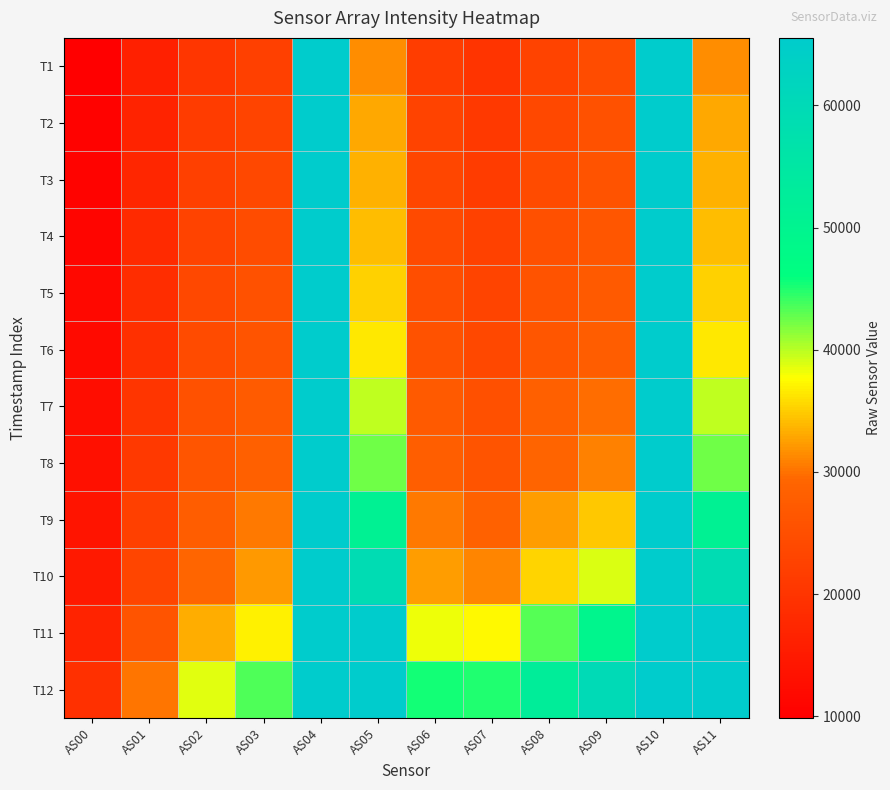

At how many categories does at least one series exceed 41711?

9